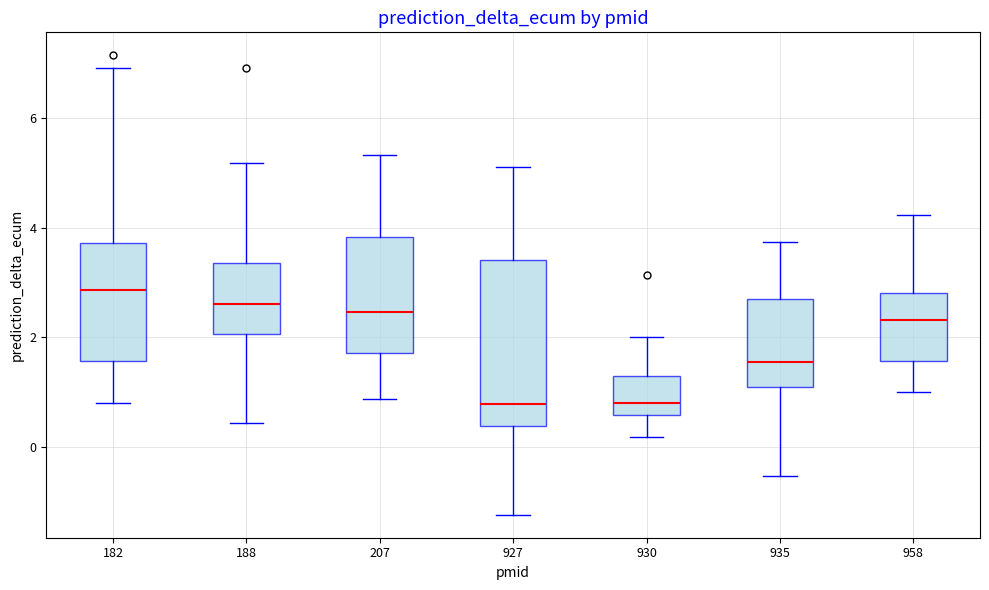

Reading left to right, read every box against the y-axis: the position of its median line, the range the box covers, and the ends of its whiskers. The values are not printed on the chart, so give them approximately, as read against the axis.

182: median 2.8, box 1.6 to 3.8, whiskers 0.8 to 7.0
188: median 2.6, box 2.0 to 3.4, whiskers 0.4 to 5.2
207: median 2.4, box 1.8 to 3.8, whiskers 0.8 to 5.4
927: median 0.8, box 0.4 to 3.4, whiskers -1.2 to 5.2
930: median 0.8, box 0.6 to 1.2, whiskers 0.2 to 2.0
935: median 1.6, box 1.0 to 2.6, whiskers -0.6 to 3.8
958: median 2.4, box 1.6 to 2.8, whiskers 1.0 to 4.2